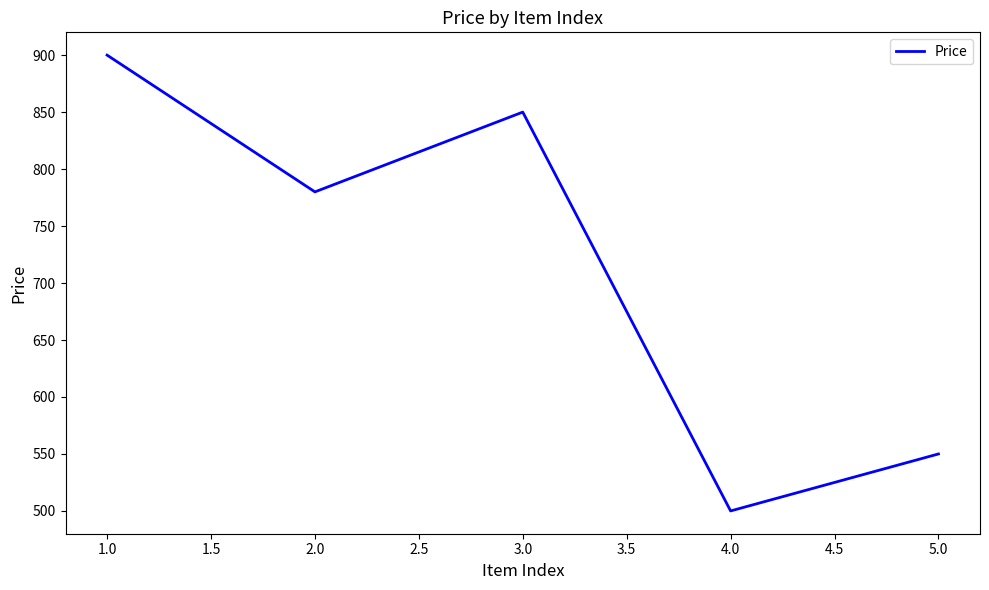

What is the difference between the maximum and minimum values?

400